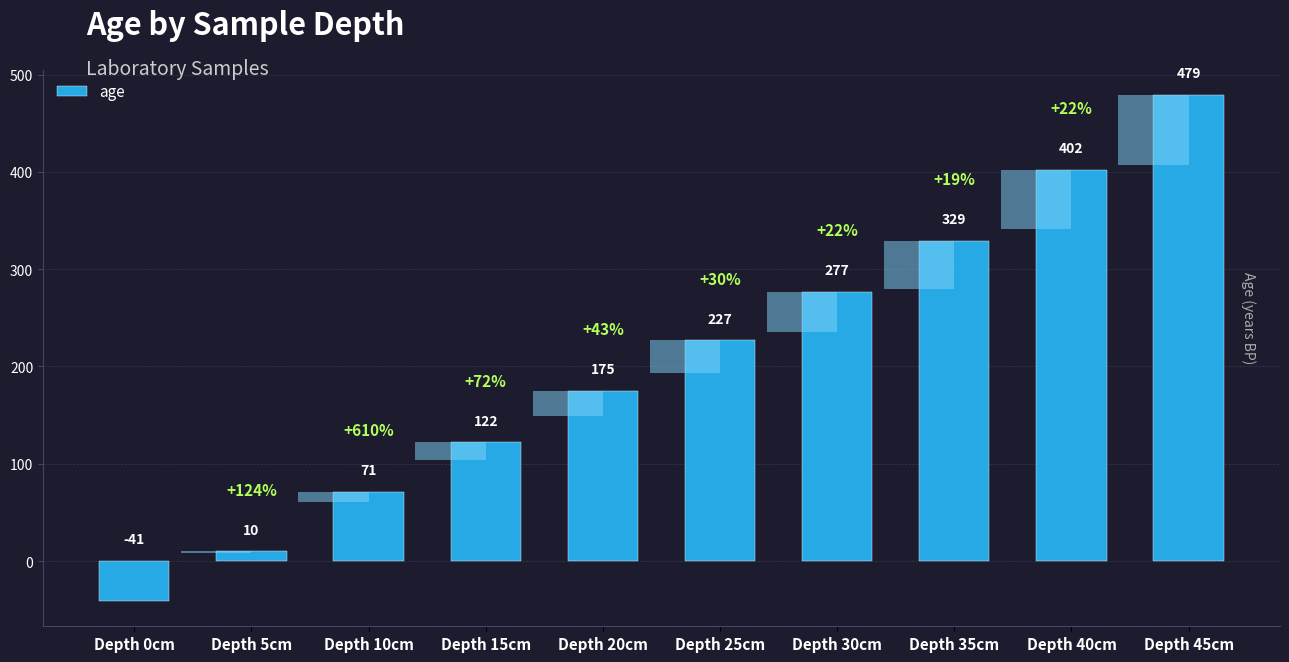

Reading left to right, extract all data points from this chart.

Depth 0cm=-41	Depth 5cm=10	Depth 10cm=71	Depth 15cm=122	Depth 20cm=175	Depth 25cm=227	Depth 30cm=277	Depth 35cm=329	Depth 40cm=402	Depth 45cm=479